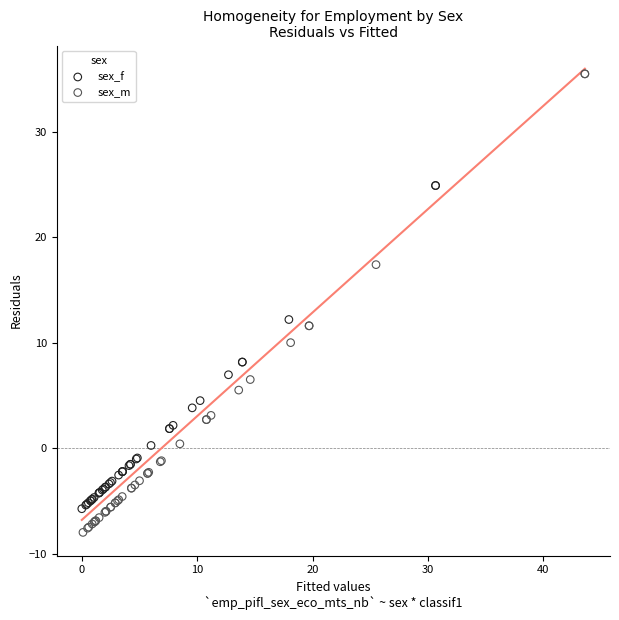

What are all the series names shown in the legend?

sex_f, sex_m